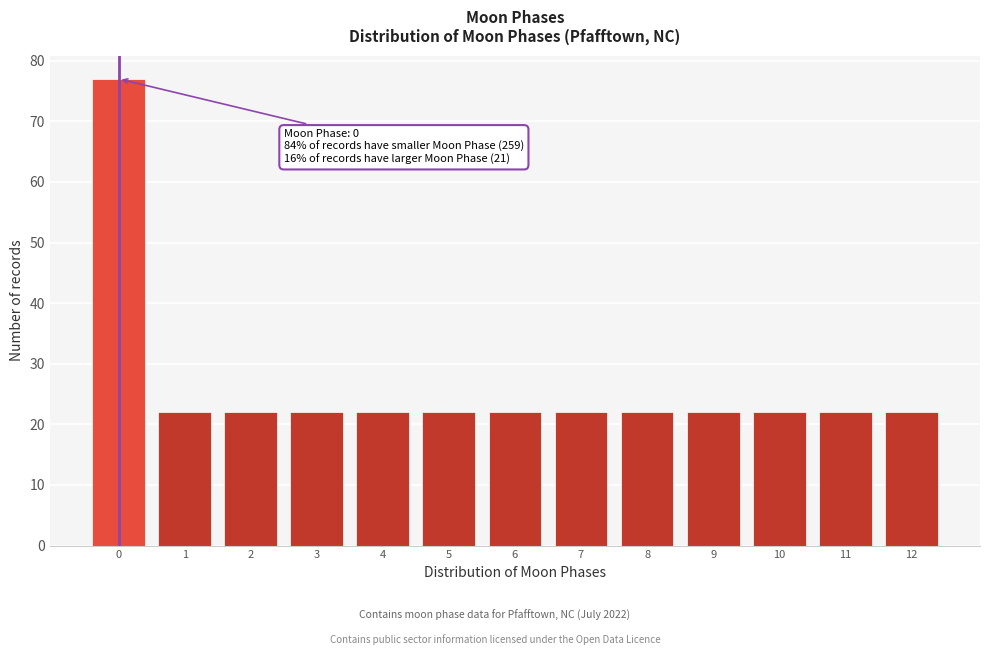

Reading right to left, what are all the values shown in this chart?

22	22	22	22	22	22	22	22	22	22	22	22	77